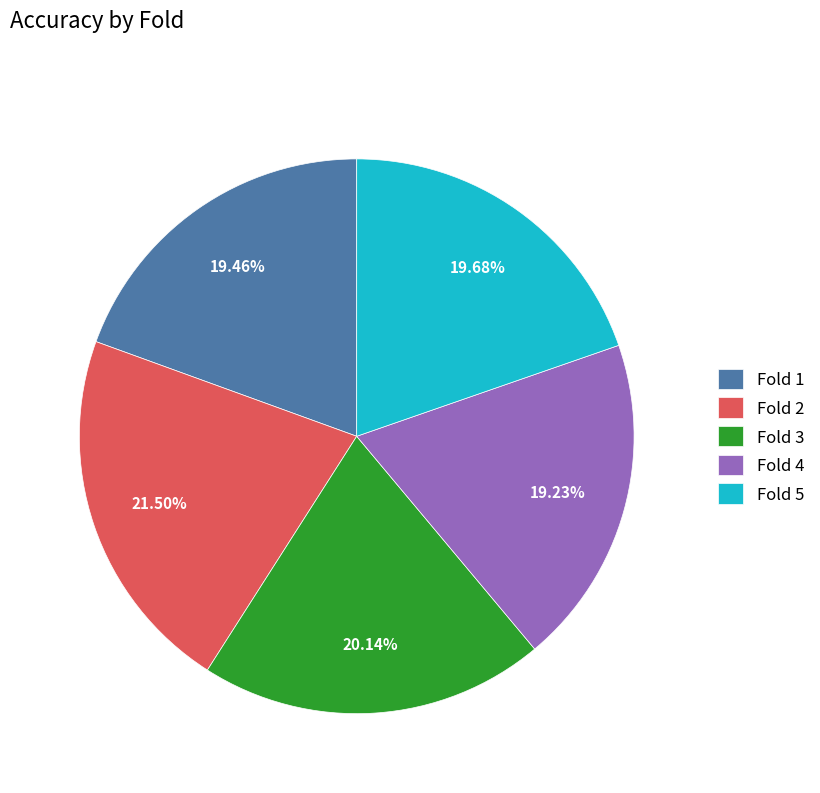

Between Fold 2 and Fold 4, which is larger?

Fold 2